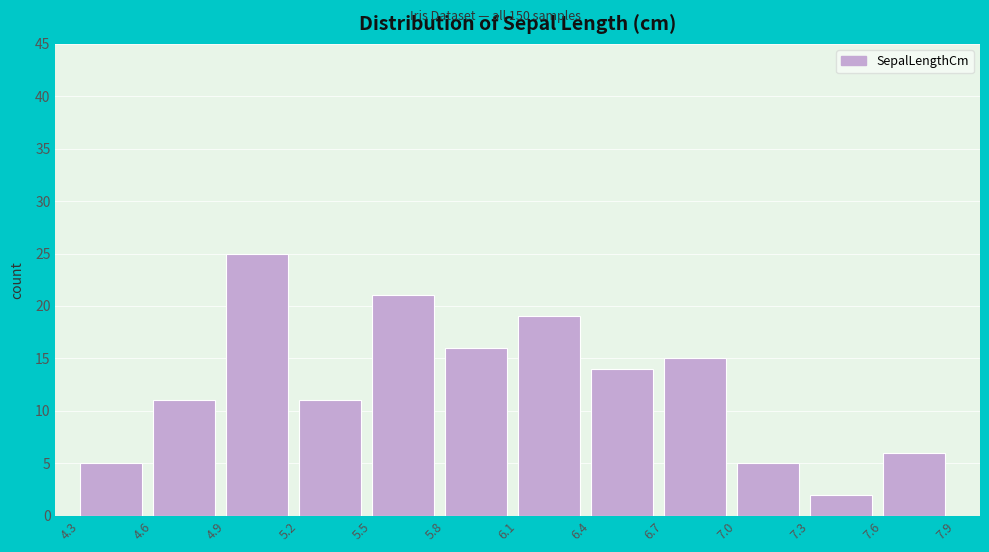

Reading left to right, list every bar in this chart as the range it spans on the x-axis followed by its height. The values are not printed on the chart, so give them approximately, as read against the axis.

4.3 to 4.6: 5
4.6 to 4.9: 11
4.9 to 5.2: 25
5.2 to 5.5: 11
5.5 to 5.8: 21
5.8 to 6.1: 16
6.1 to 6.4: 19
6.4 to 6.7: 14
6.7 to 7.0: 15
7.0 to 7.3: 5
7.3 to 7.6: 2
7.6 to 7.9: 6